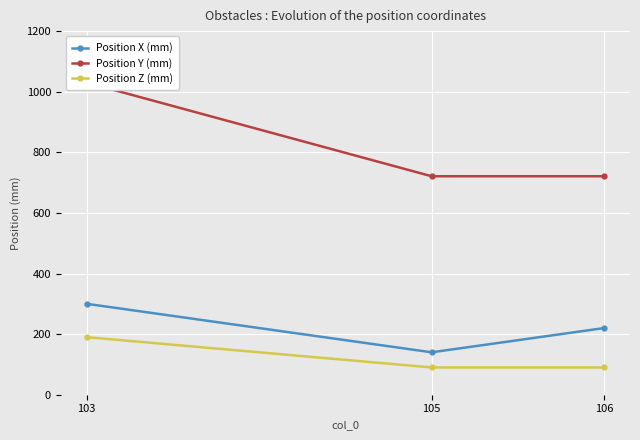

What is the spread (max minus min) of values at 103?

840